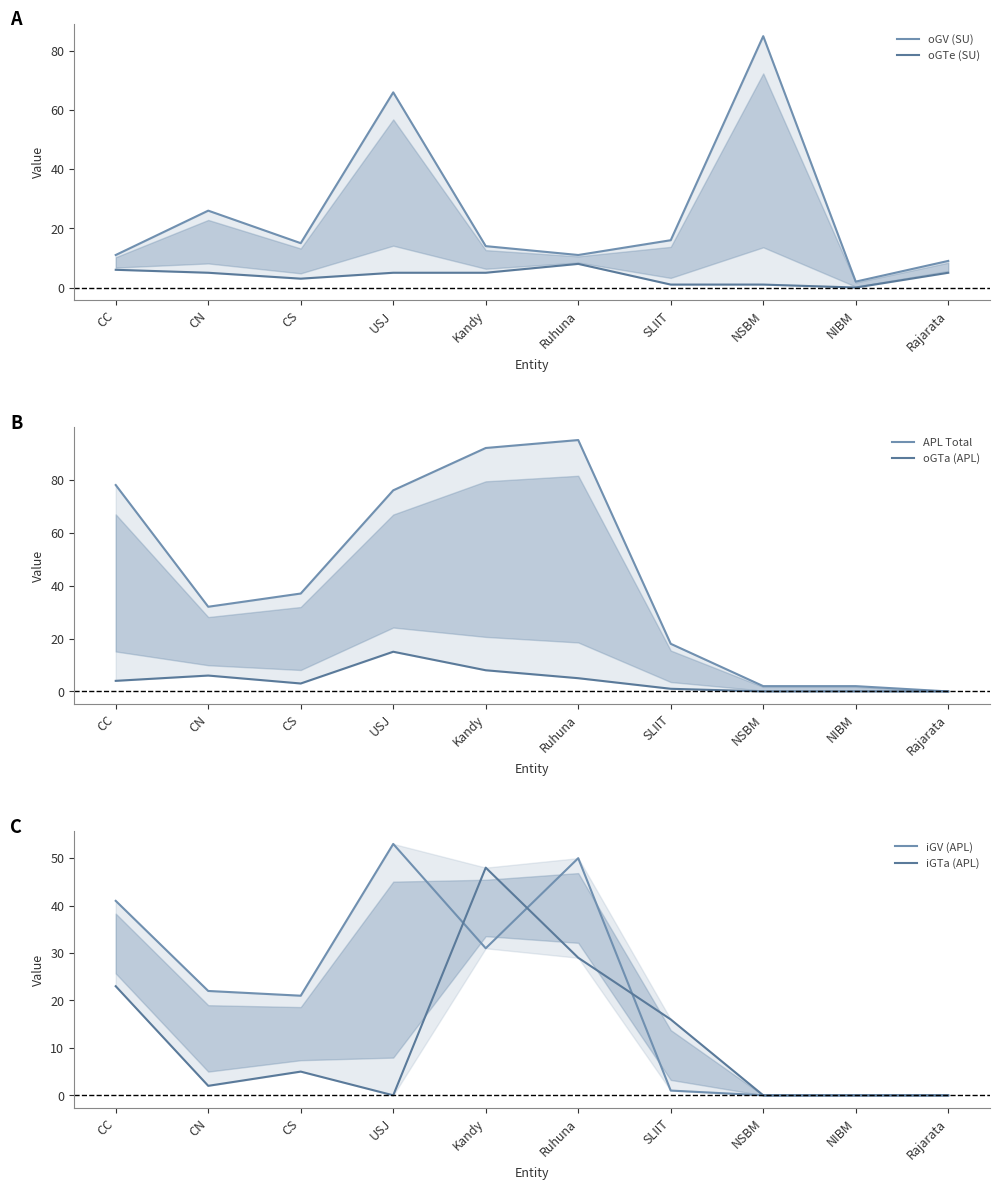

List the series in order of their peak value, highest first.

APL Total, oGV (SU), iGV (APL), iGTa (APL), oGTa (APL), oGTe (SU)